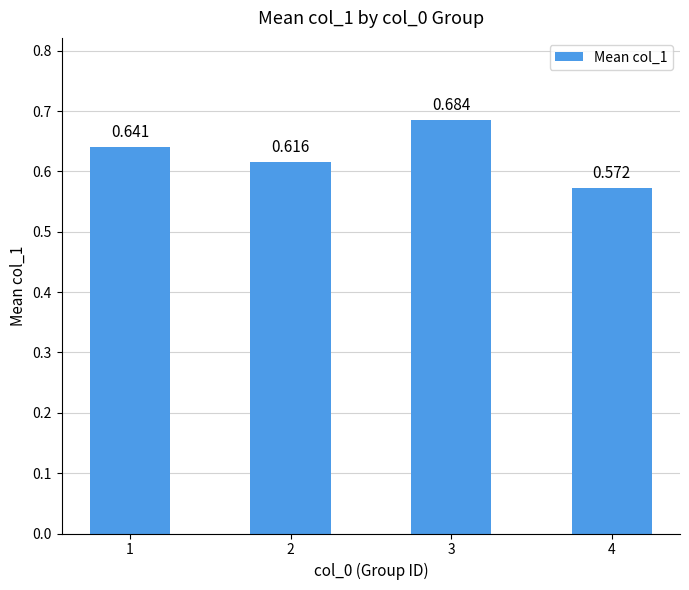

What is the sum of the values at 1 and 2?

1.3